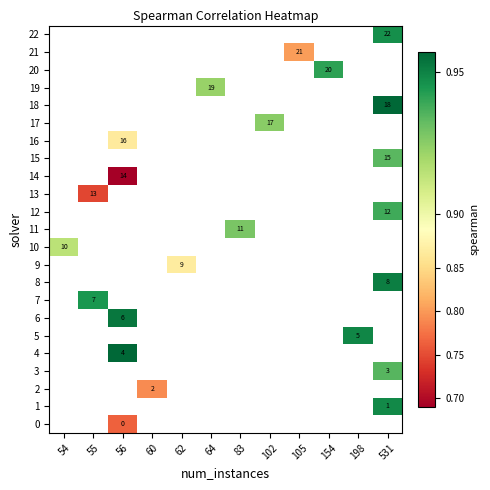

How many distinct data groups are displayed?

23